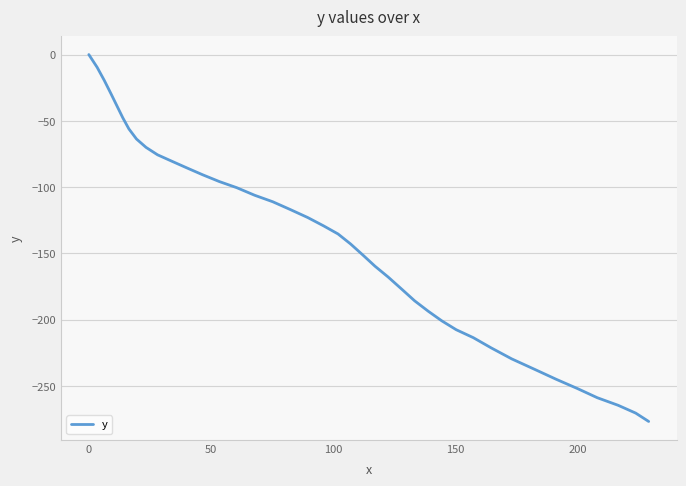

How many lines are shown in the chart?

1